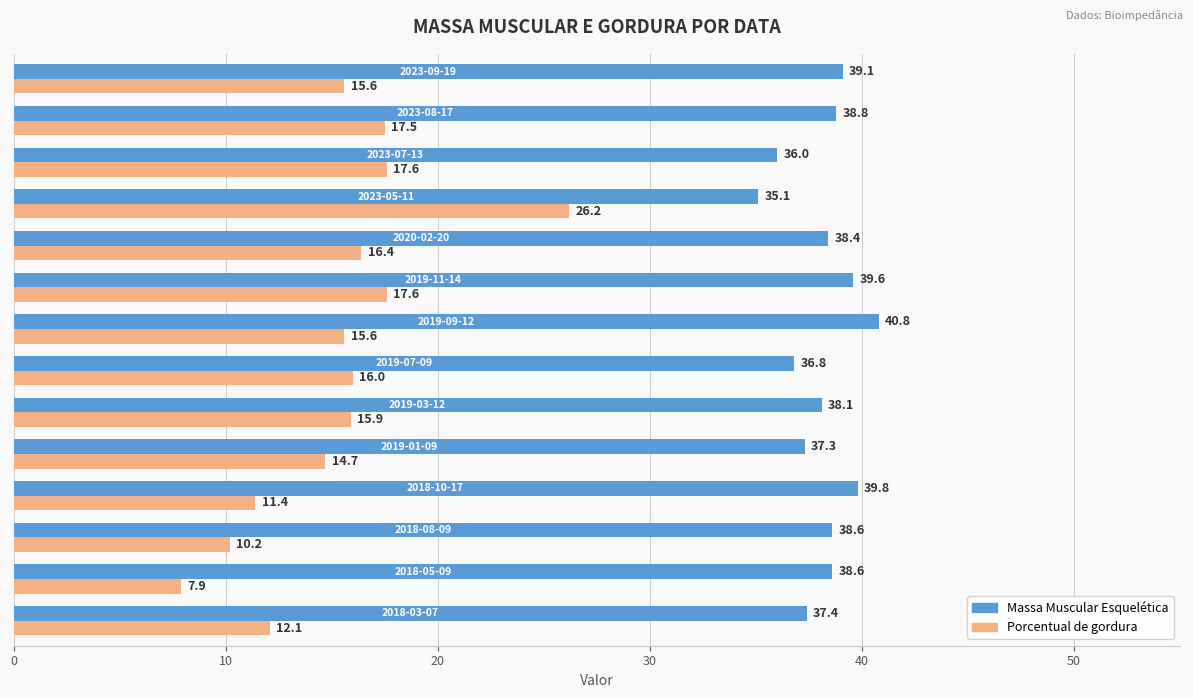

What is the sum of all Porcentual de gordura values?

214.7